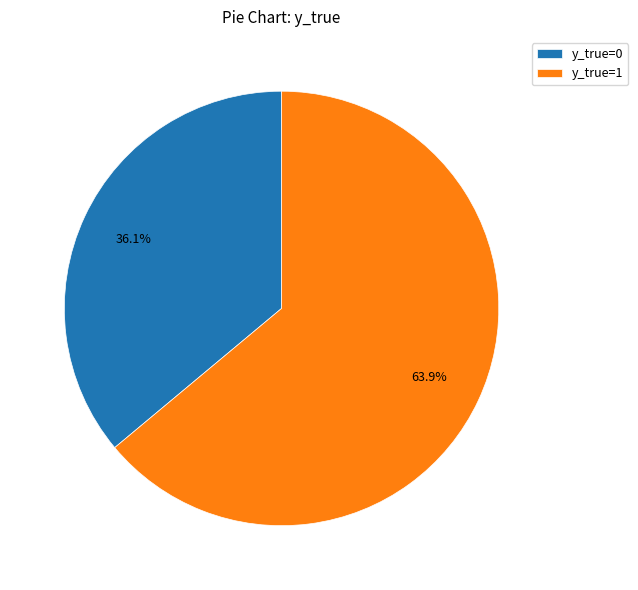

Rank the categories by value from lowest to highest.

y_true=0, y_true=1